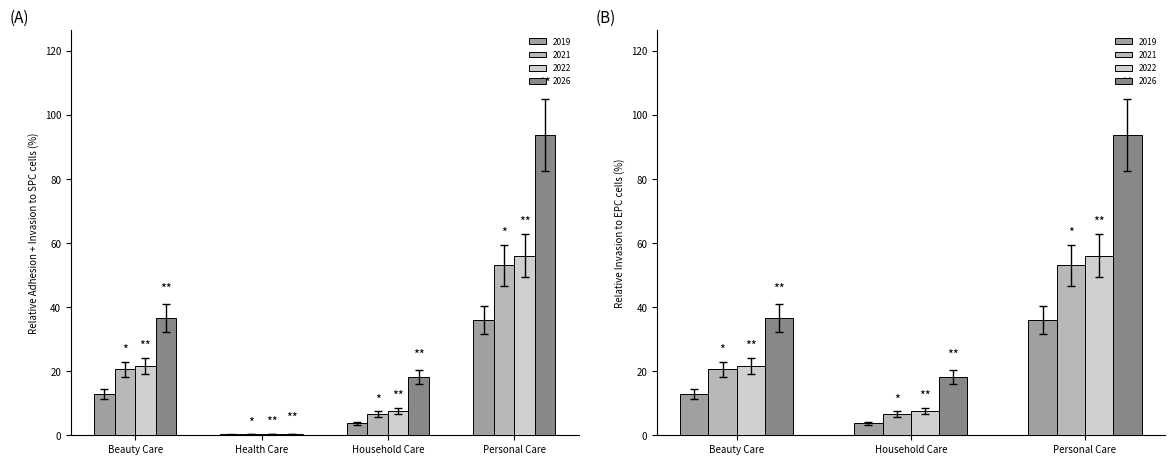

How many data points in 2021 are above 20?

2